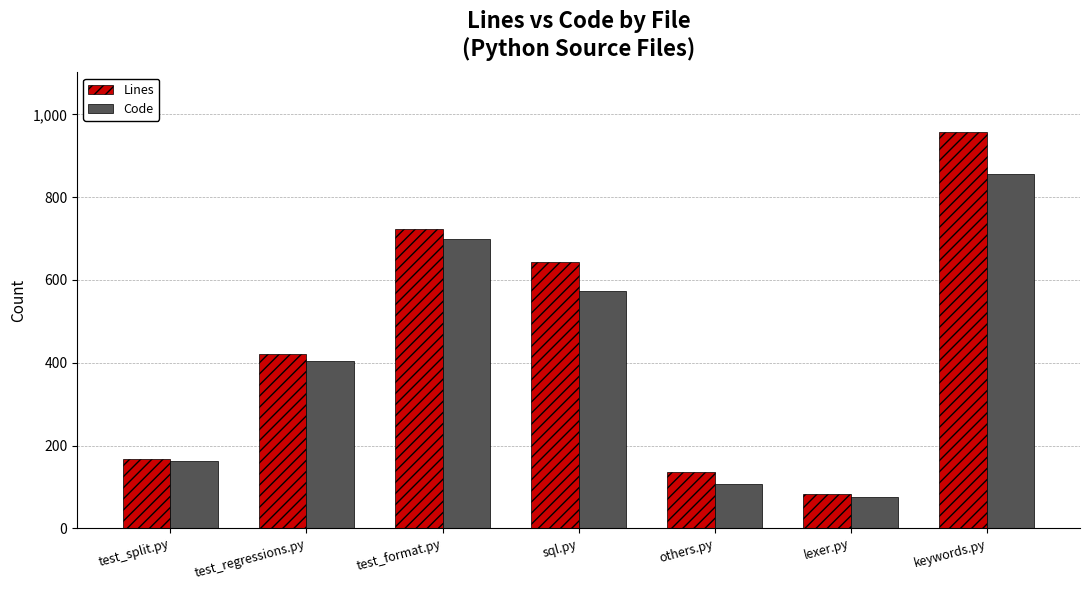

Between test_regressions.py and sql.py, which series saw the biggest shift?

Lines